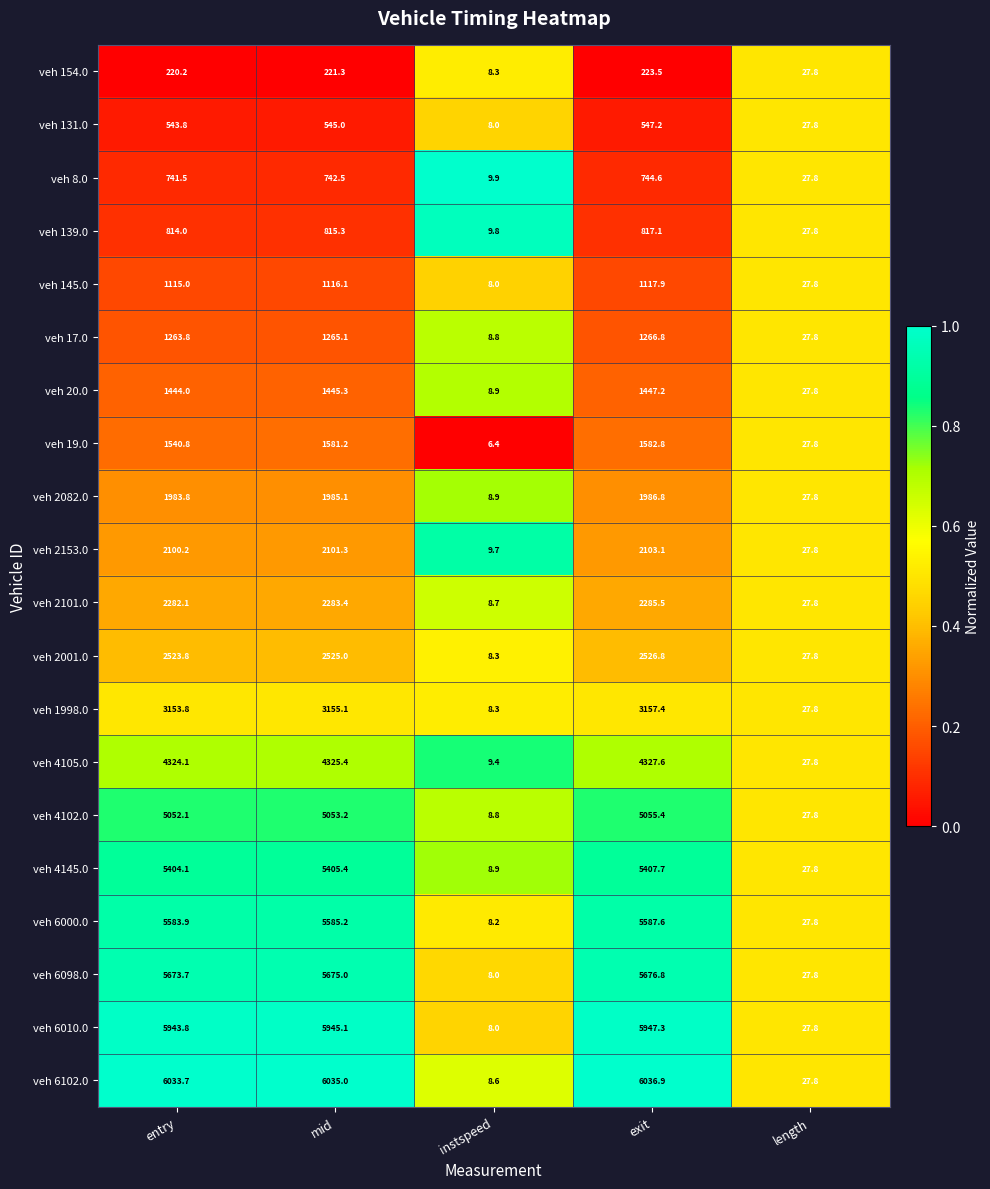

Where is veh 6000.0 nearest to the value 2797?

length